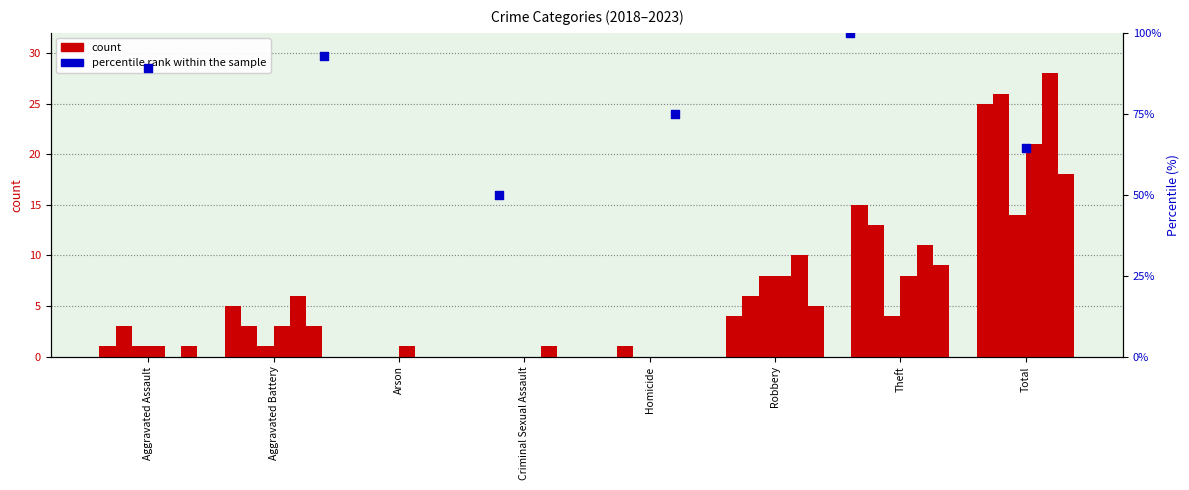

Which has a higher value, Arson or Homicide?

Homicide